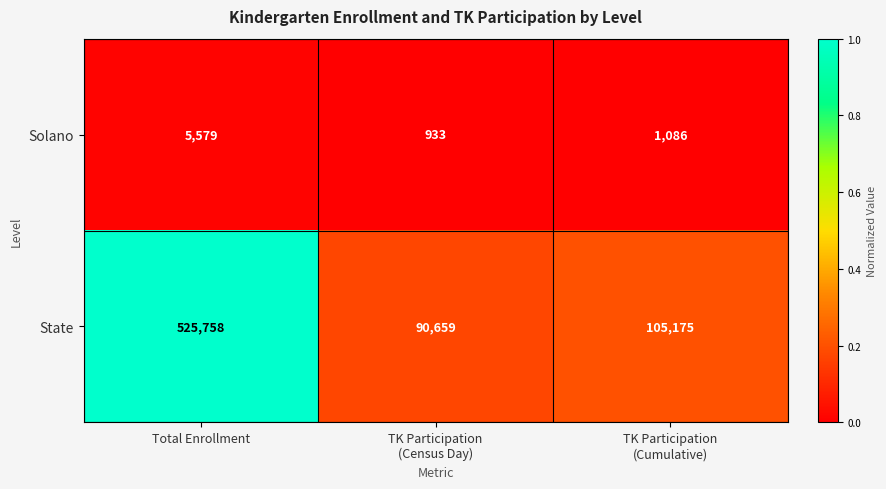

List the series in order of their overall mean, lowest first.

Solano, State